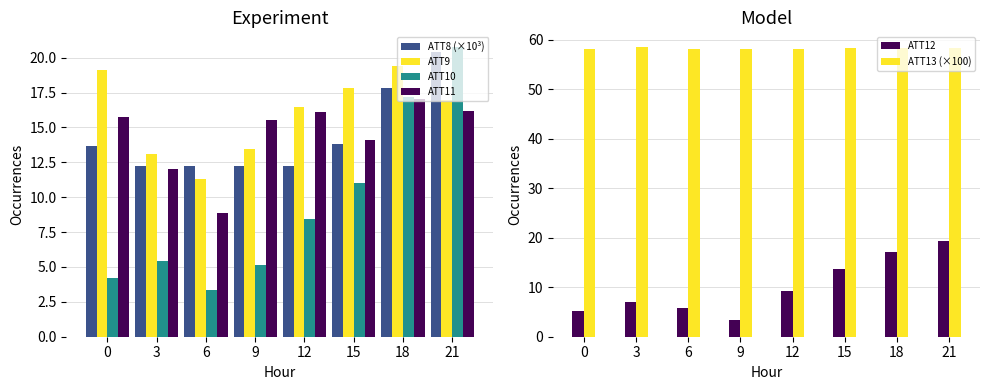

What are all the series names shown in the legend?

ATT8 (×10³), ATT9, ATT10, ATT11, ATT12, ATT13 (×100)